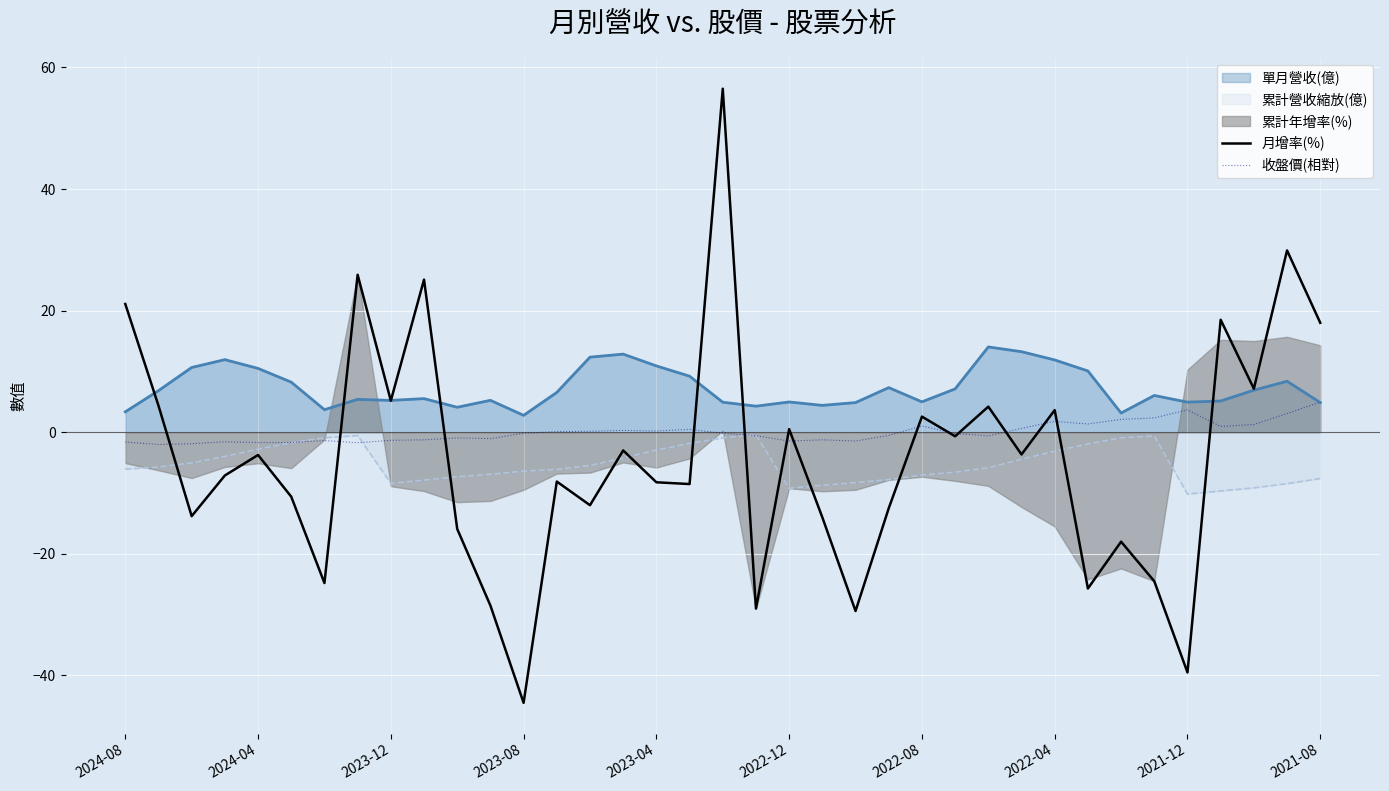

What is the maximum value for 收盤價(相對)?

5.0